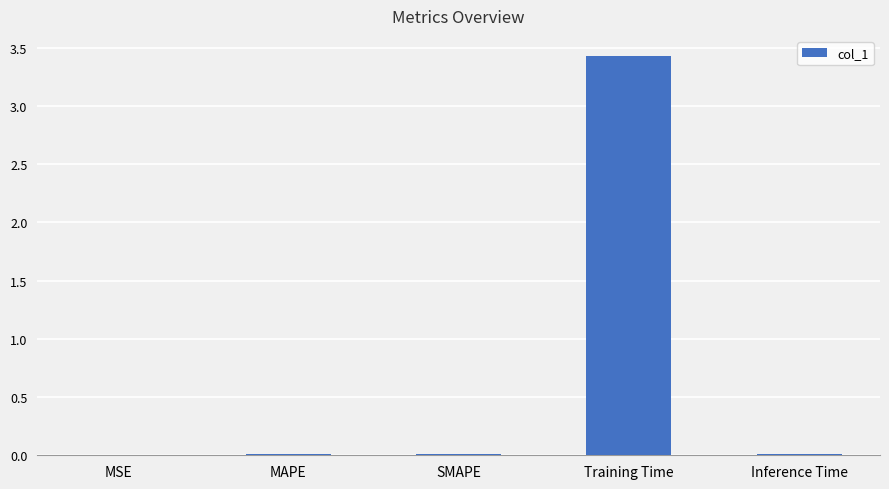

The chart shows a value of 0.0 at Inference Time. True or false?

True